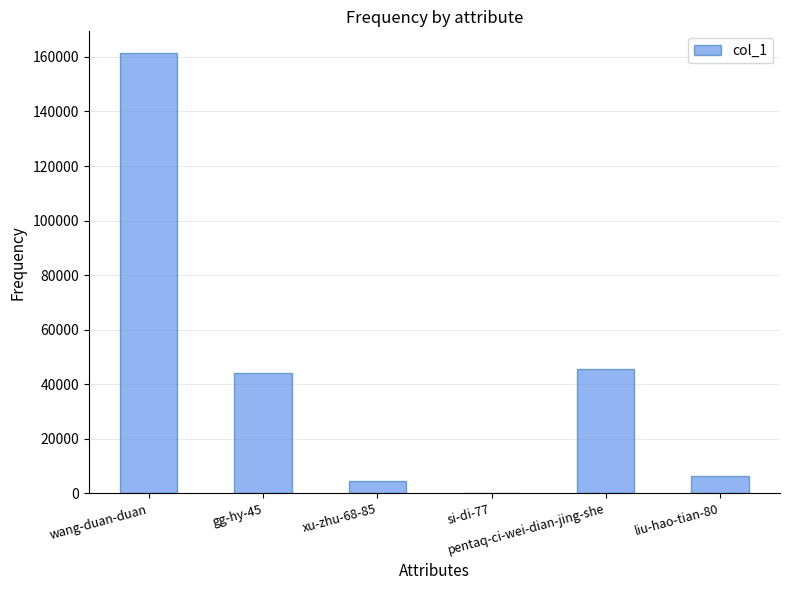

What is the greatest value displayed?

161307